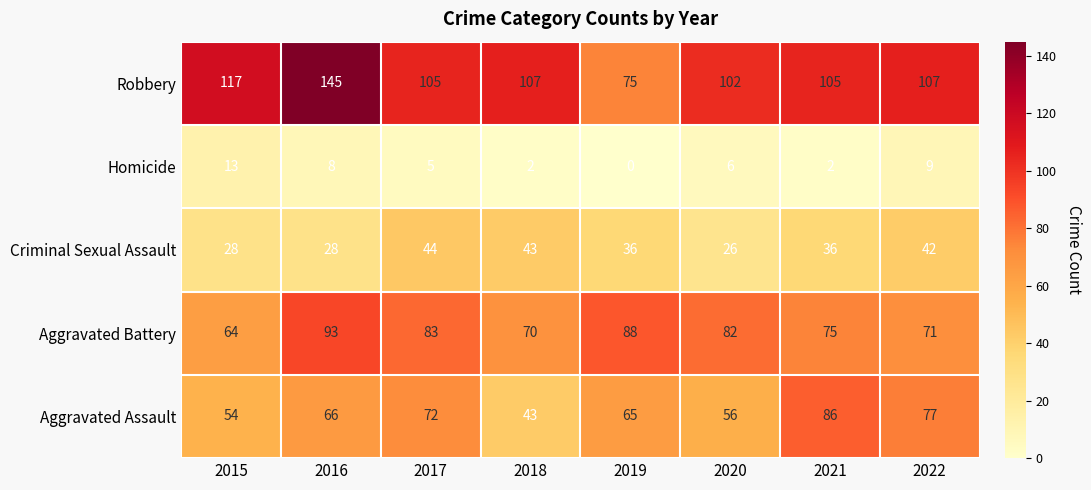

What is the difference between the Aggravated Battery values at 2015 and 2018?

6